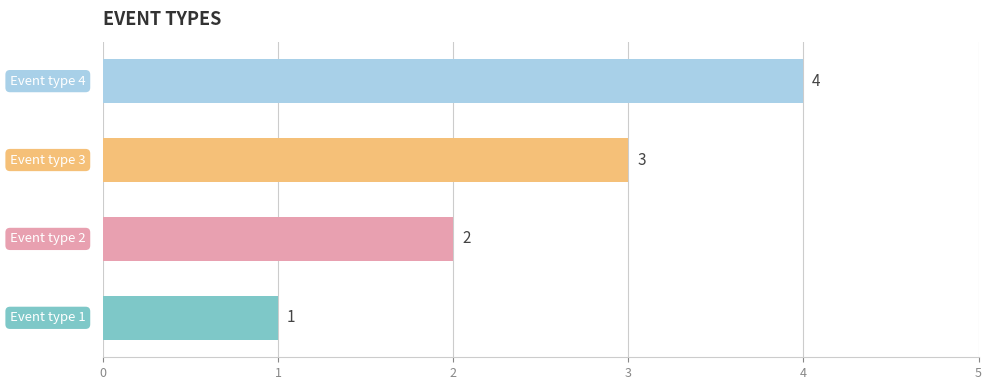

How many data points are less than 3?

2